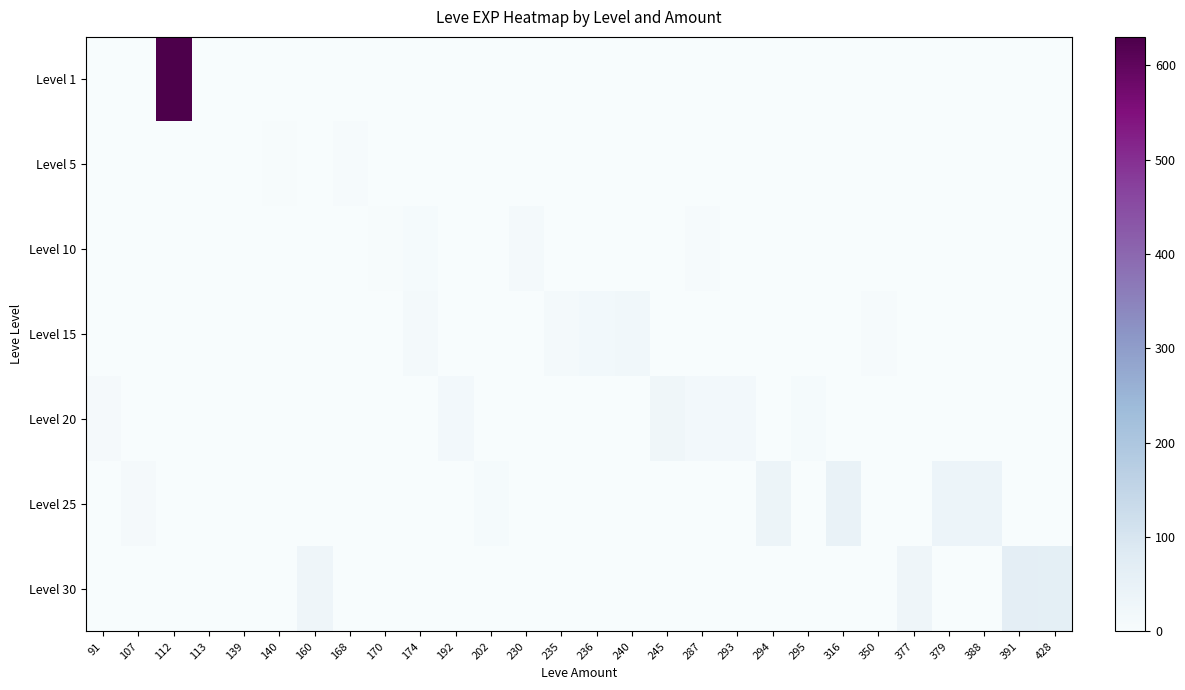

How many series are shown in this chart?

7